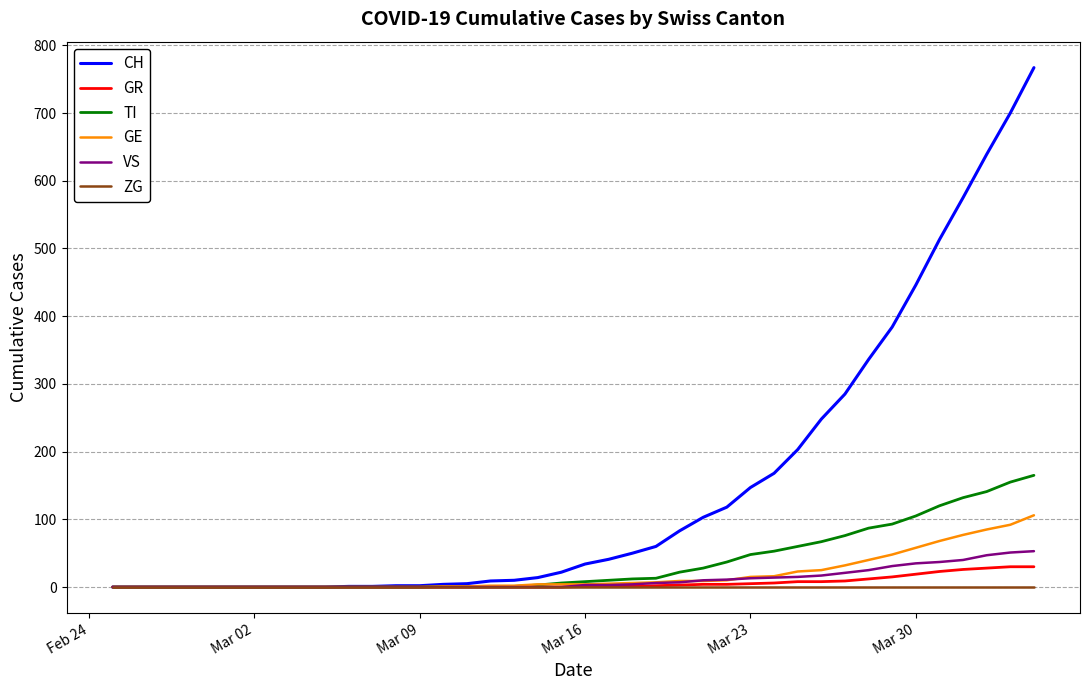

Which series has the largest range (max minus min)?

CH